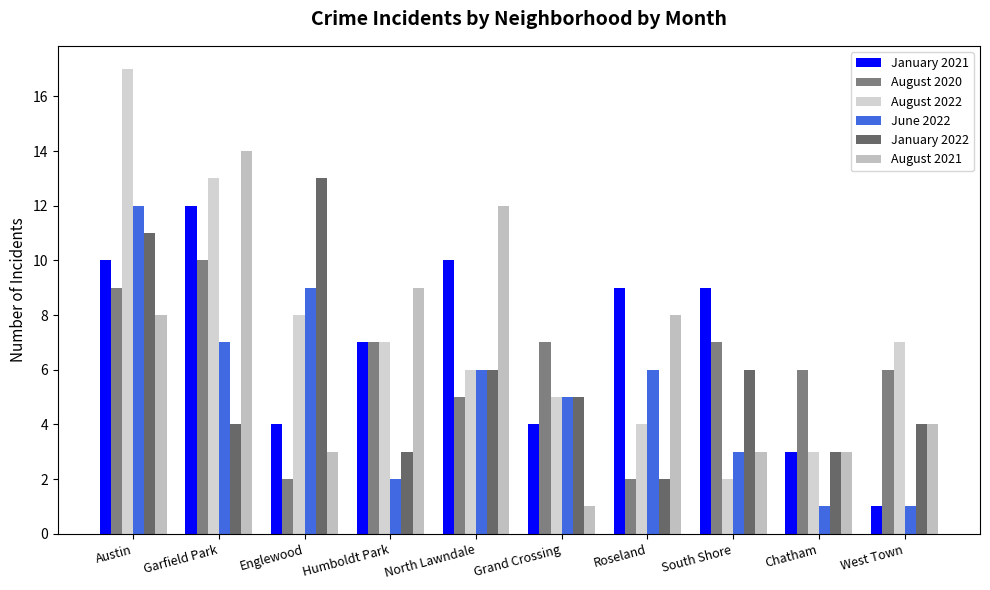

Reading left to right, what are all the values shown in this chart?

January 2021: Austin=10	Garfield Park=12	Englewood=4	Humboldt Park=7	North Lawndale=10	Grand Crossing=4	Roseland=9	South Shore=9	Chatham=3	West Town=1
August 2020: Austin=9	Garfield Park=10	Englewood=2	Humboldt Park=7	North Lawndale=5	Grand Crossing=7	Roseland=2	South Shore=7	Chatham=6	West Town=6
August 2022: Austin=17	Garfield Park=13	Englewood=8	Humboldt Park=7	North Lawndale=6	Grand Crossing=5	Roseland=4	South Shore=2	Chatham=3	West Town=7
June 2022: Austin=12	Garfield Park=7	Englewood=9	Humboldt Park=2	North Lawndale=6	Grand Crossing=5	Roseland=6	South Shore=3	Chatham=1	West Town=1
January 2022: Austin=11	Garfield Park=4	Englewood=13	Humboldt Park=3	North Lawndale=6	Grand Crossing=5	Roseland=2	South Shore=6	Chatham=3	West Town=4
August 2021: Austin=8	Garfield Park=14	Englewood=3	Humboldt Park=9	North Lawndale=12	Grand Crossing=1	Roseland=8	South Shore=3	Chatham=3	West Town=4